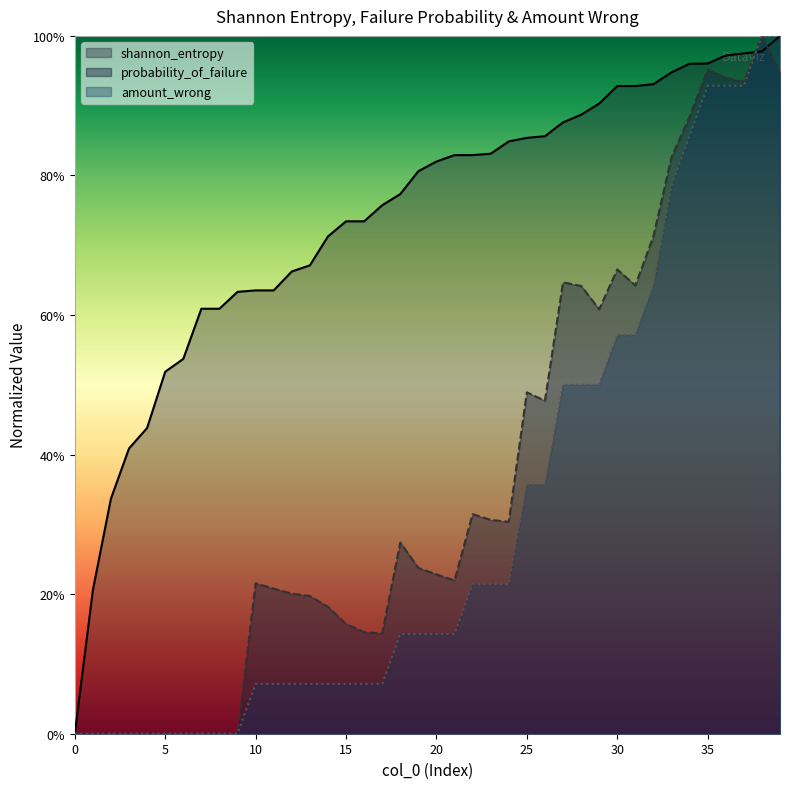

Reading left to right, list all the values displayed in this chart.

shannon_entropy: 0.0	0.2	0.3	0.4	0.4	0.5	0.5	0.6	0.6	0.6	0.6	0.6	0.7	0.7	0.7	0.7	0.7	0.8	0.8	0.8	0.8	0.8	0.8	0.8	0.8	0.9	0.9	0.9	0.9	0.9	0.9	0.9	0.9	0.9	1.0	1.0	1.0	1.0	1.0	1.0
probability_of_failure: 0.0	0.0	0.0	0.0	0.0	0.0	0.0	0.0	0.0	0.0	0.2	0.2	0.2	0.2	0.2	0.2	0.1	0.1	0.3	0.2	0.2	0.2	0.3	0.3	0.3	0.5	0.5	0.6	0.6	0.6	0.7	0.6	0.7	0.8	0.9	1.0	0.9	0.9	1.0	0.9
amount_wrong: 0.0	0.0	0.0	0.0	0.0	0.0	0.0	0.0	0.0	0.0	0.1	0.1	0.1	0.1	0.1	0.1	0.1	0.1	0.1	0.1	0.1	0.1	0.2	0.2	0.2	0.4	0.4	0.5	0.5	0.5	0.6	0.6	0.6	0.8	0.9	0.9	0.9	0.9	1.0	1.0